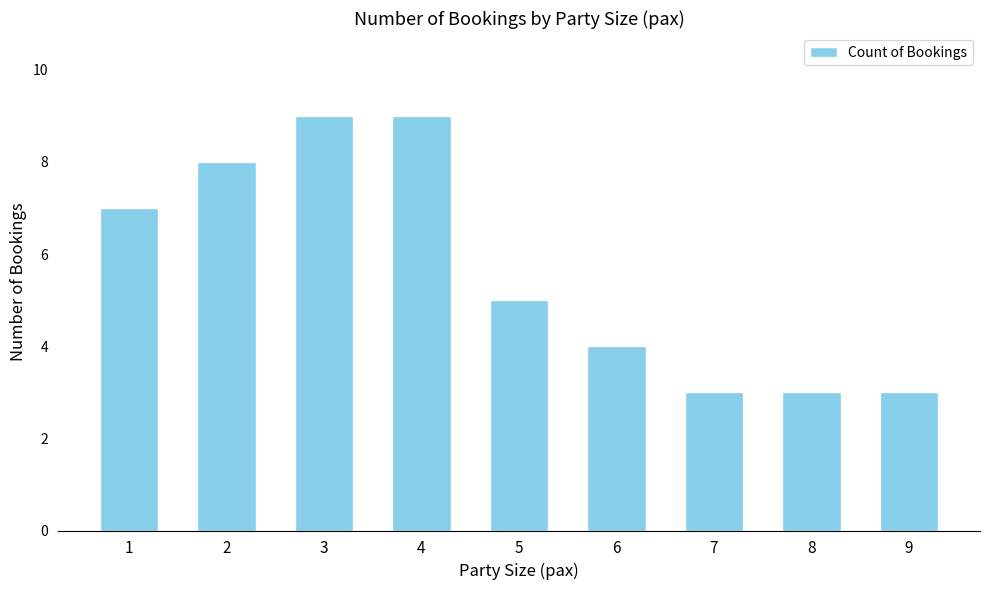

What is the difference between the values at 2 and 6?

4